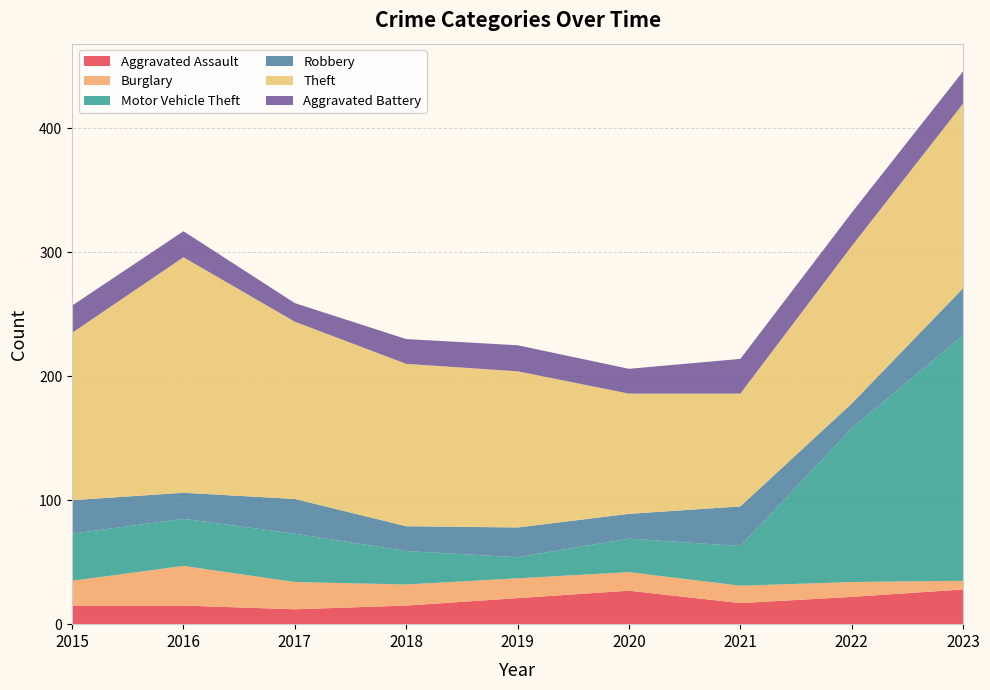

How many lines are shown in the chart?

6